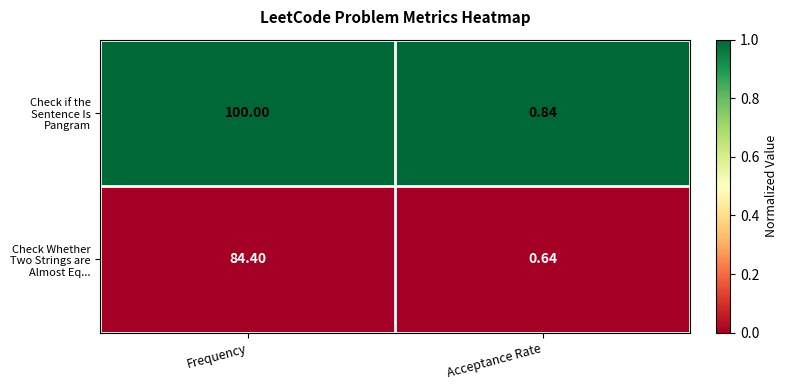

Which series has the widest spread of values?

Check if the Sentence Is Pangram